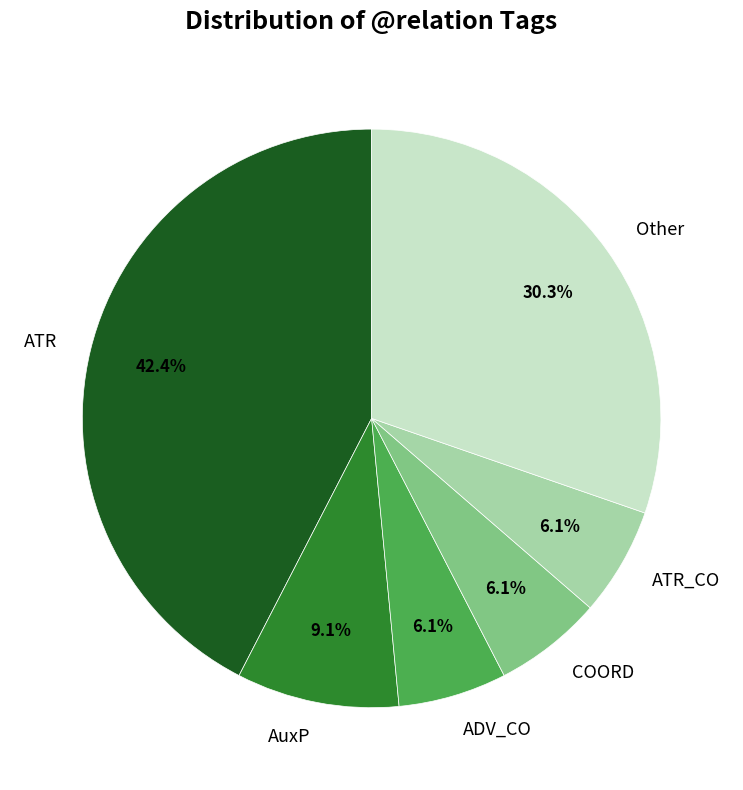

Does ATR account for over 50% of the chart?

No